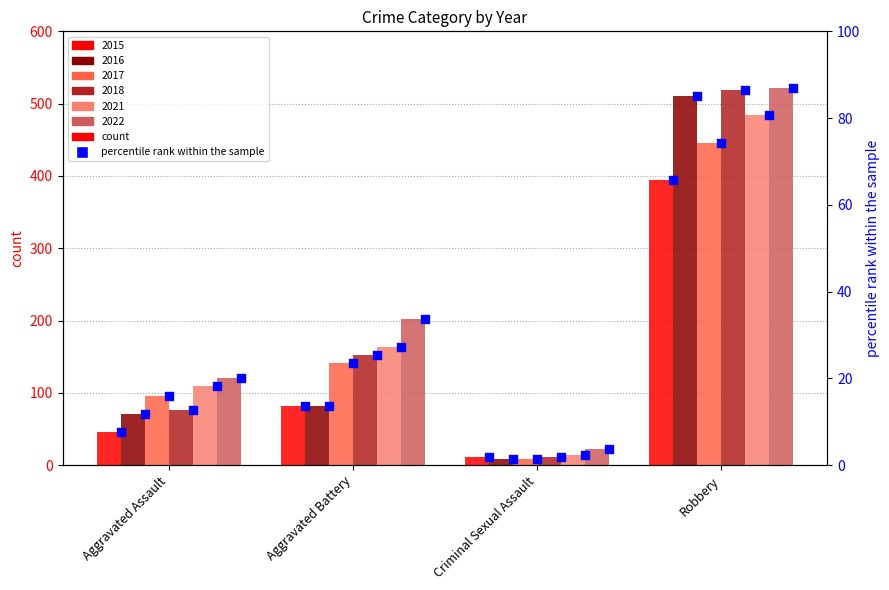

At how many categories does at least one series exceed 124?

2